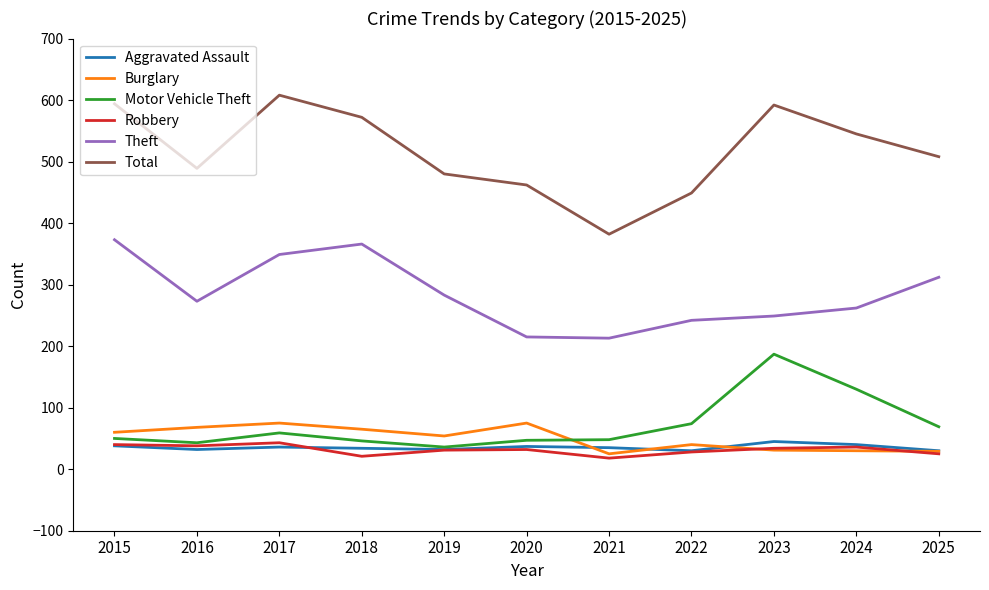

What is the maximum value for Aggravated Assault?

45